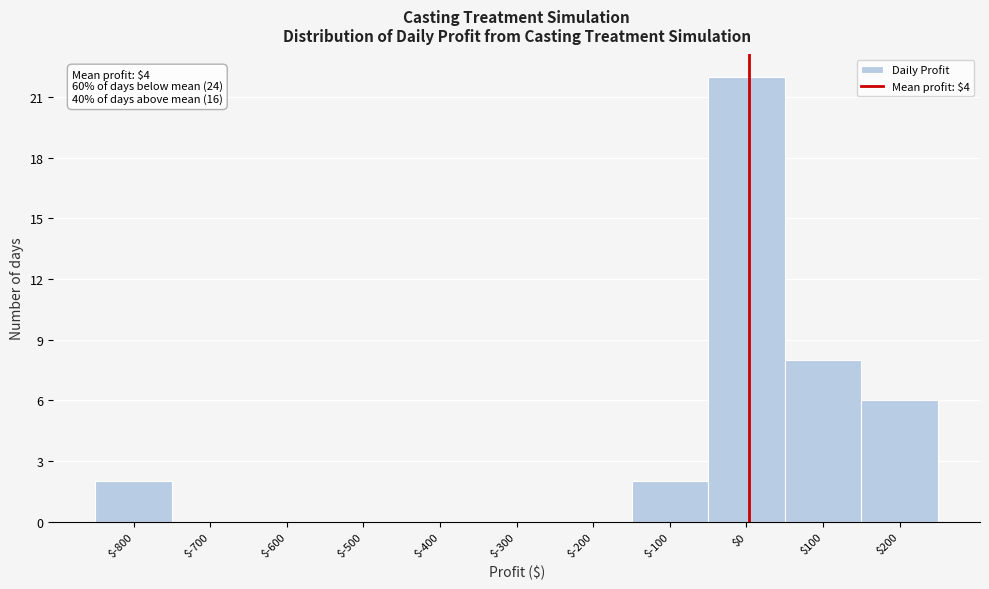

Over which range of the x-axis is the bar tallest?

-50 to 50